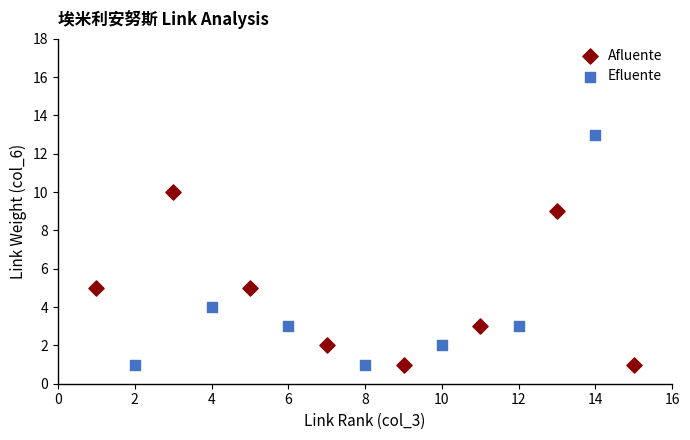

Which series reaches the maximum Y coordinate?

Efluente